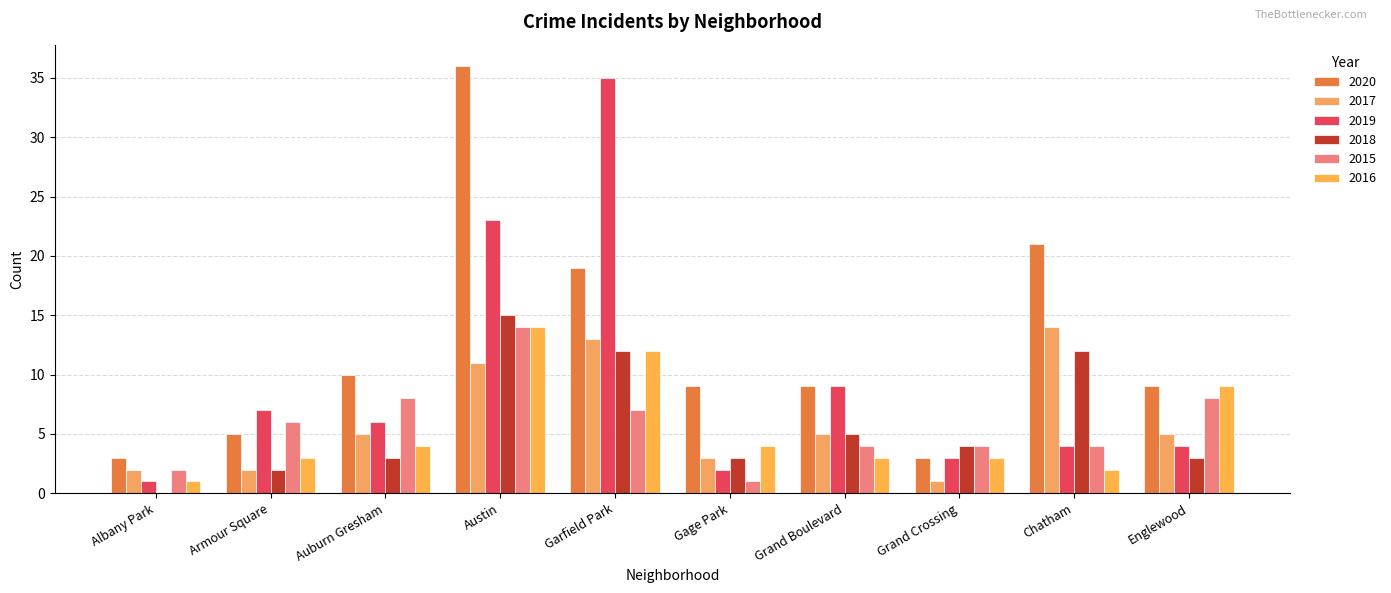

The value of 2020 at Gage Park is 9. True or false?

True